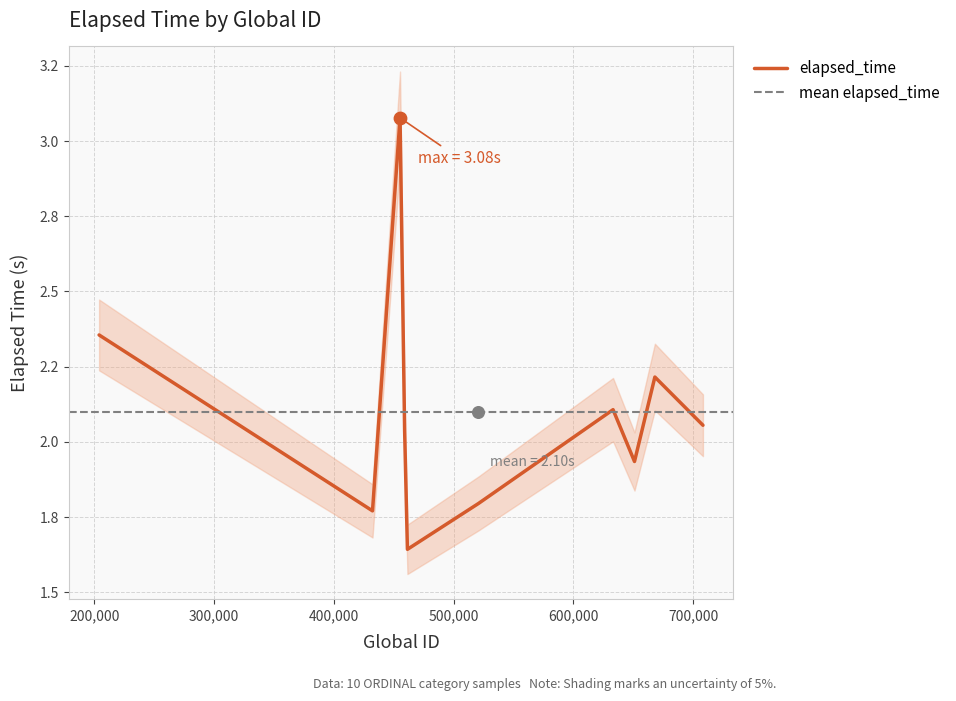

What is the ratio of the value at 461404 to the value at 520765?

0.9